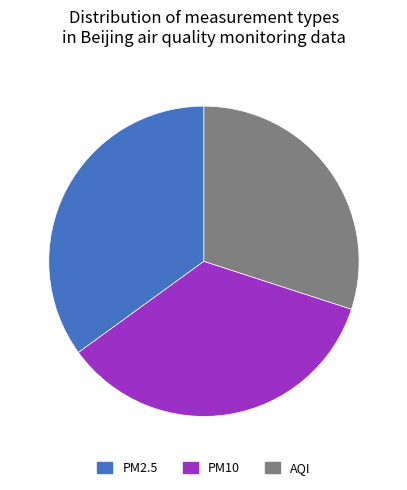

Is it true that AQI is 30% of the pie?

True